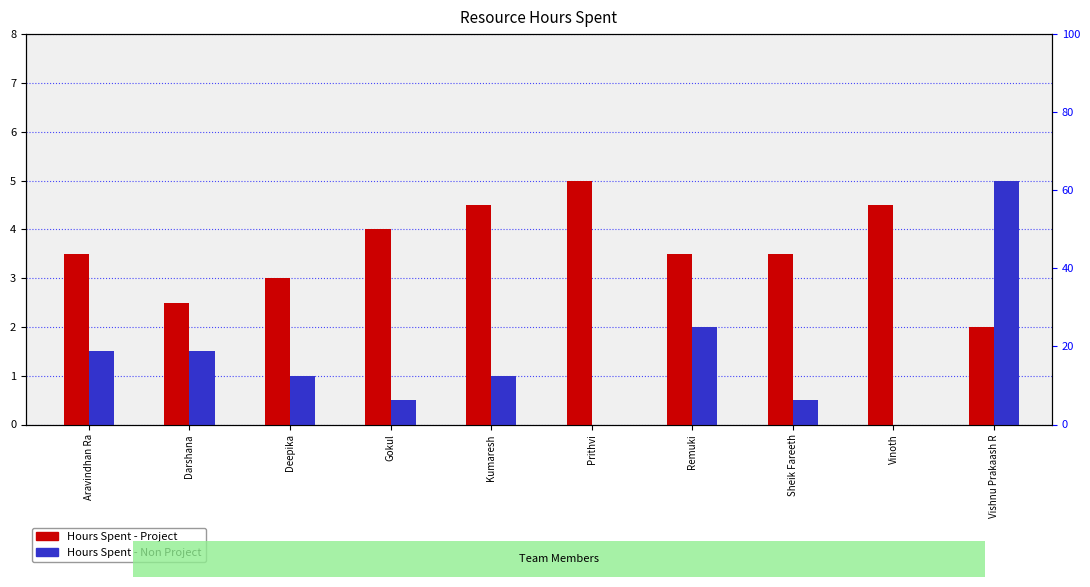

List the labels in order of Hours Spent - Non Project value, smallest first.

Prithvi, Vinoth, Gokul, Sheik Fareeth, Deepika, Kumaresh, Aravindhan Ra, Darshana, Remuki, Vishnu Prakaash R